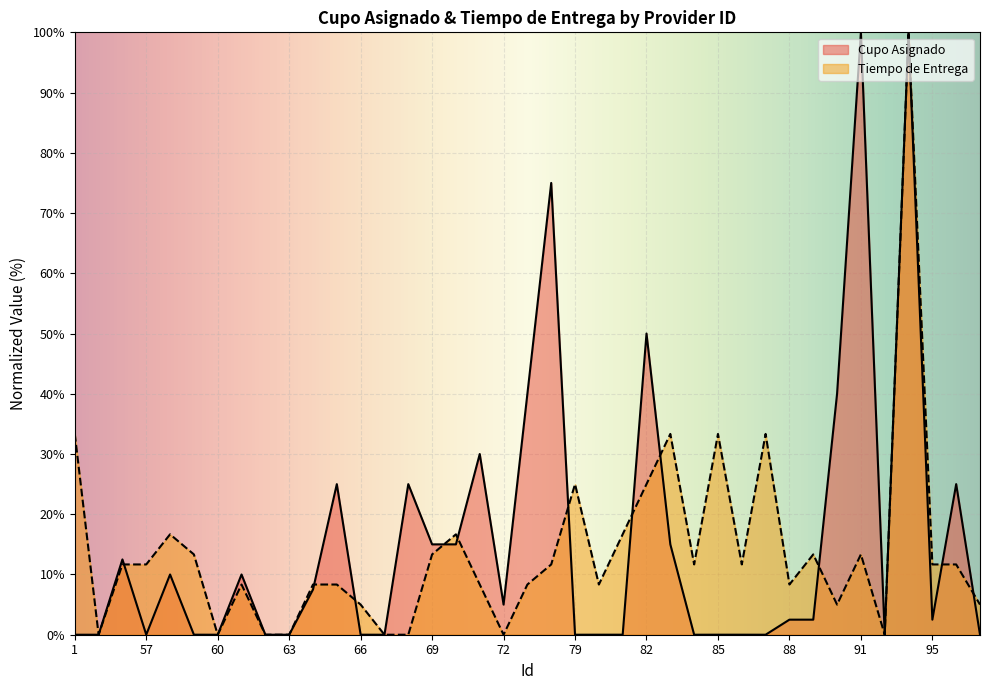

At 91, list the series in order from largest to smallest.

Cupo Asignado, Tiempo de Entrega